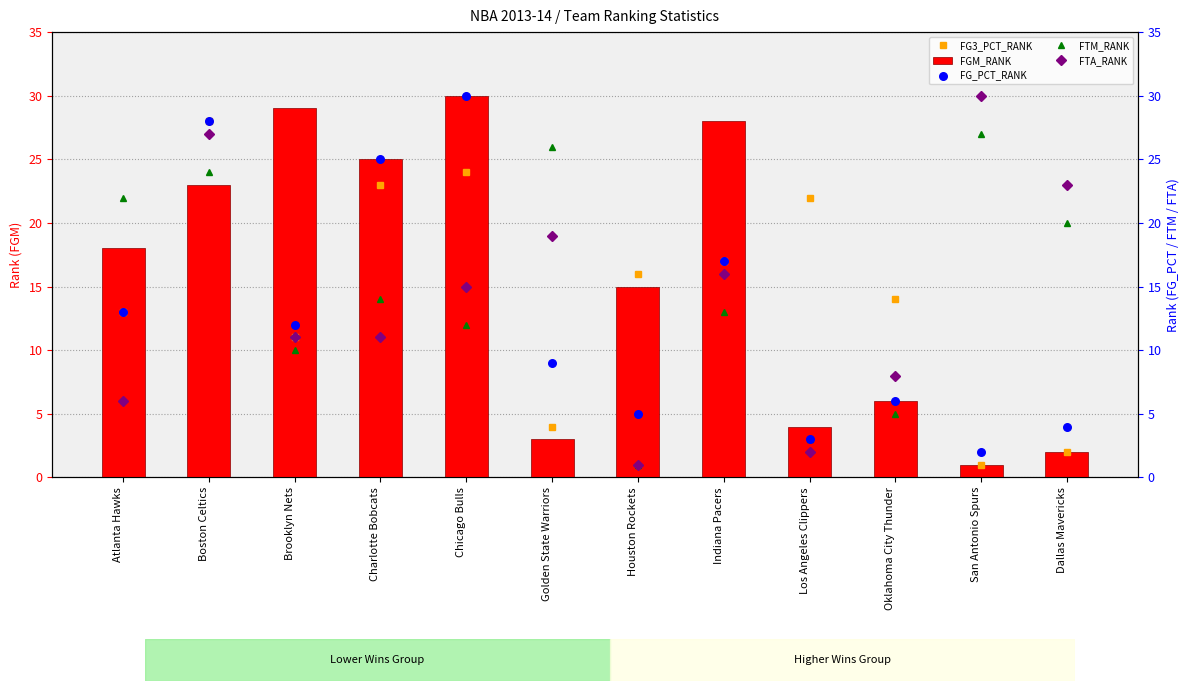

What are all the series names shown in the legend?

FG3_PCT_RANK, FGM_RANK, FTM_RANK, FTA_RANK, FG_PCT_RANK